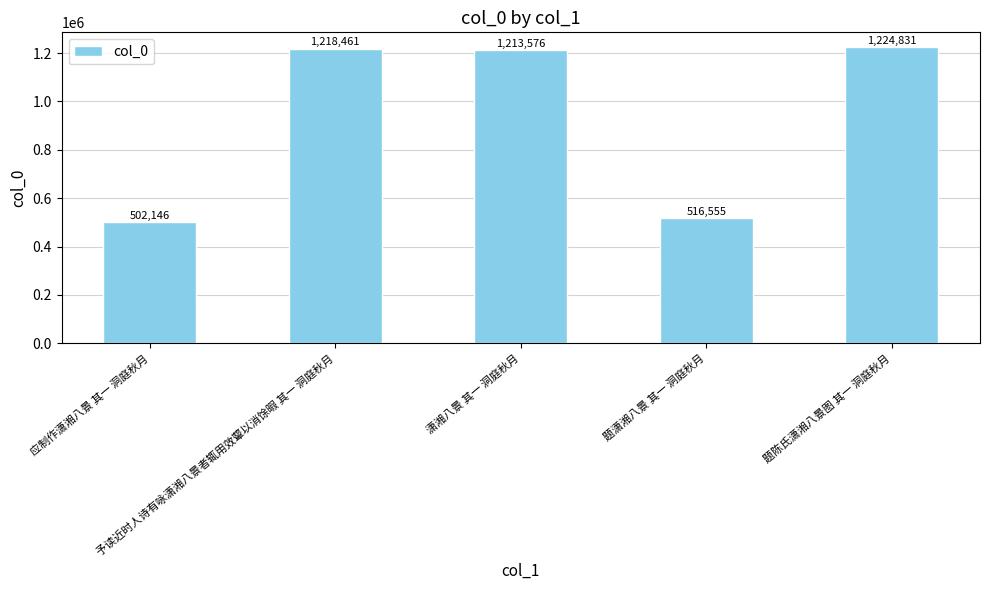

Rank the categories by value from highest to lowest.

题陈氏潇湘八景图 其一 洞庭秋月, 予读近时人诗有咏潇湘八景者辄用效颦以消馀暇 其一 洞庭秋月, 潇湘八景 其一 洞庭秋月, 题潇湘八景 其一 洞庭秋月, 应制作潇湘八景 其一 洞庭秋月